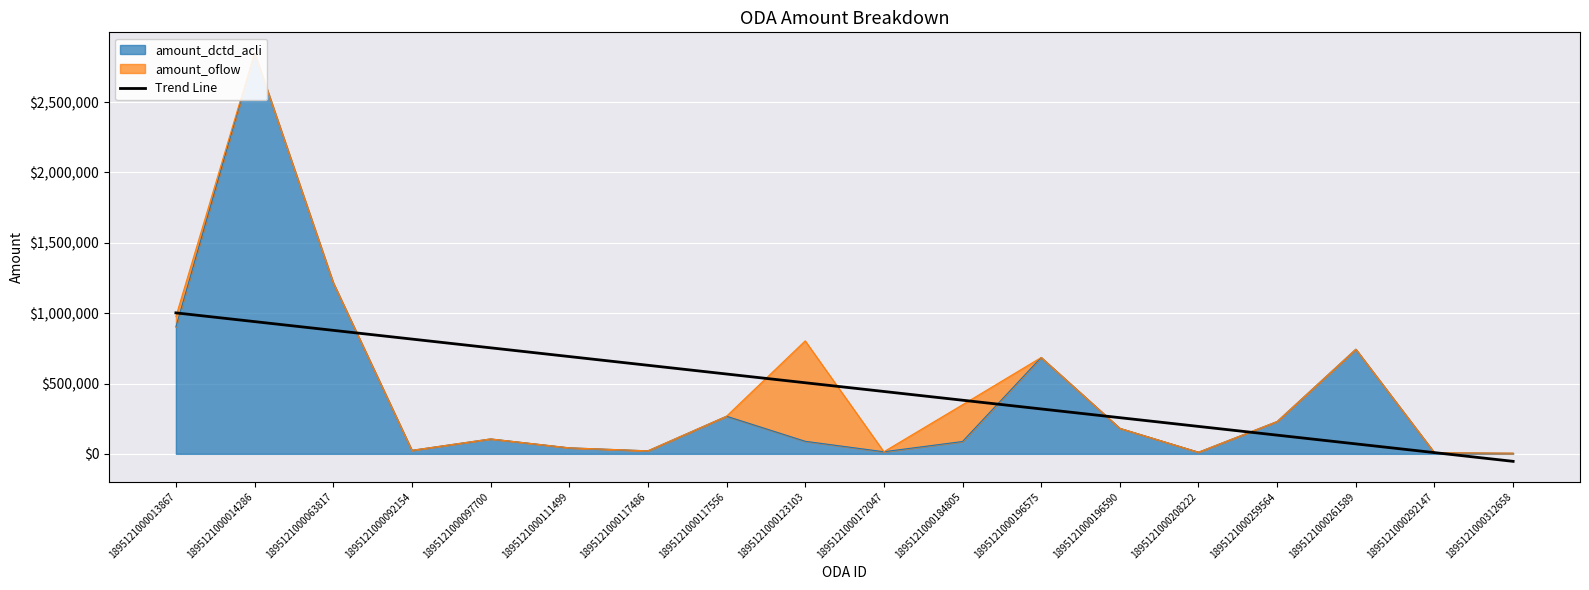

What is the value of the 14th point from the left?

194964.4